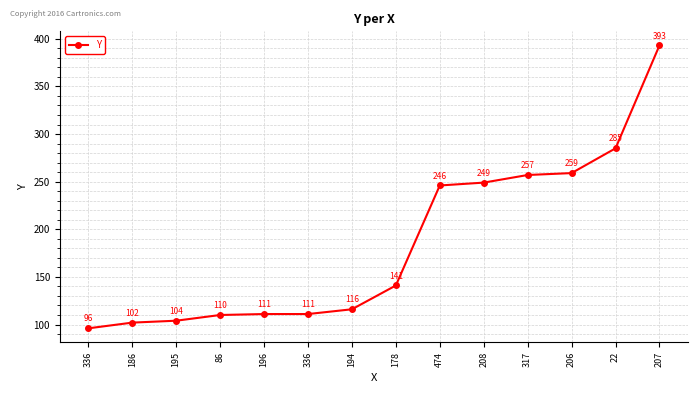

Is this an area chart (filled region under the line)?

No